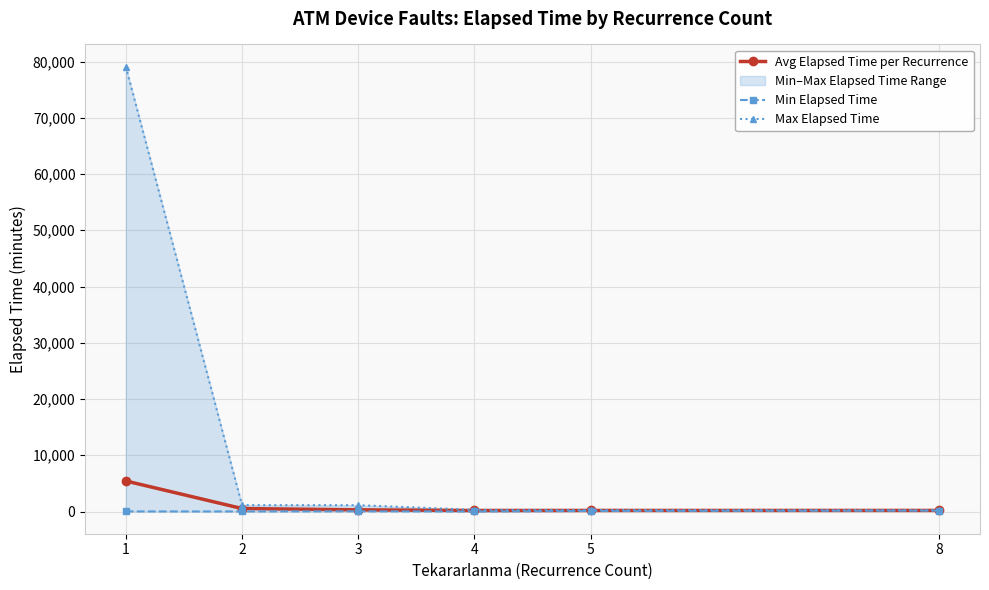

What is the difference between the Max Elapsed Time values at 5 and 1?

78815.0